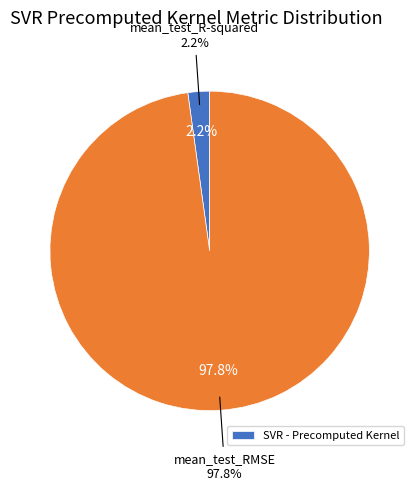

What is the smallest slice in the pie chart?

mean_test_R-squared